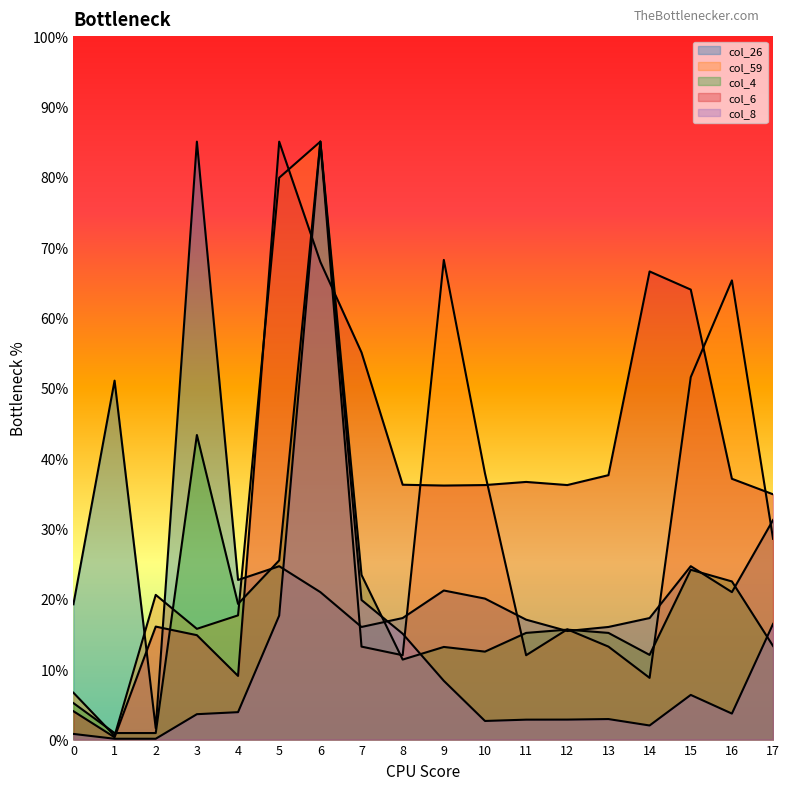

Rank the categories by col_26 value from lowest to highest.

2, 12, 7, 13, 11, 8, 14, 0, 10, 6, 16, 9, 4, 5, 15, 17, 1, 3